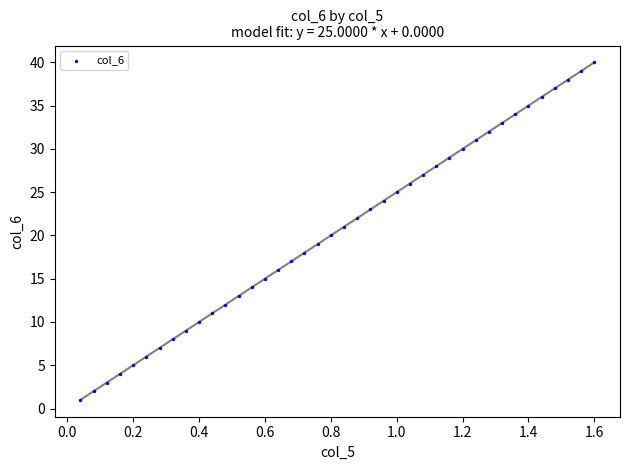

What is the range of Y values (max minus min)?

39